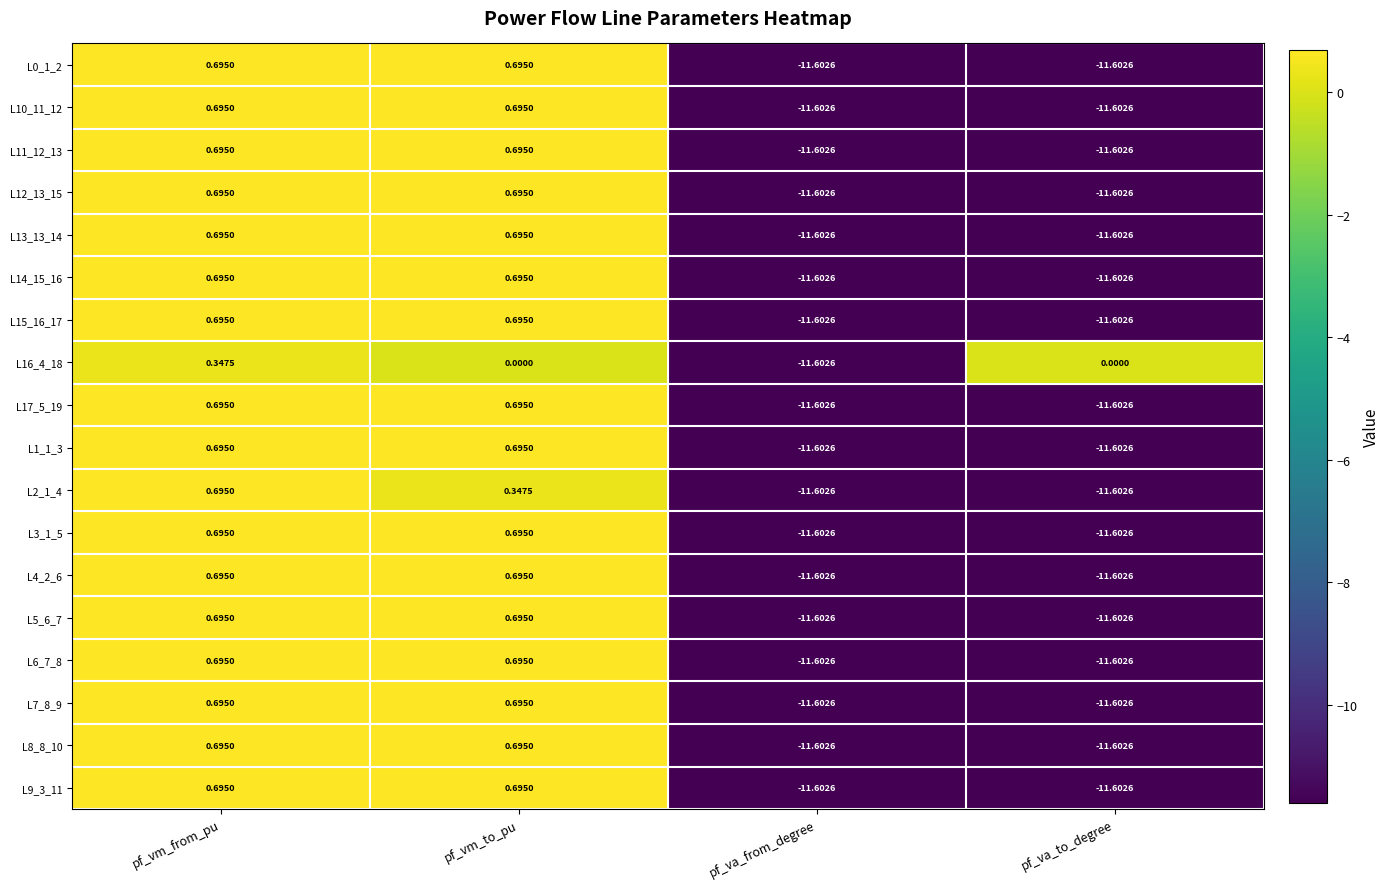

How many positive values does the L17_5_19 series have?

2